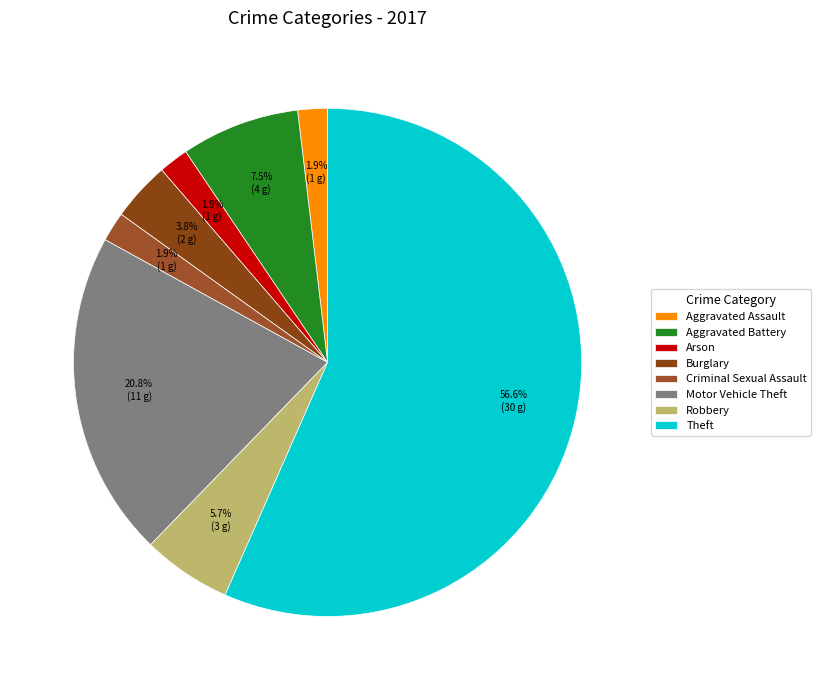

Does any single category account for the majority?

Yes